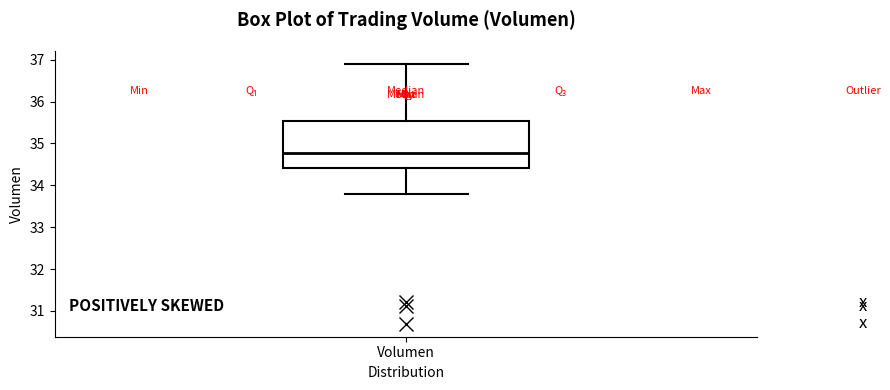

Read this box plot against the y-axis: the position of the median line, the range covered by the box, and the ends of both whiskers. The values are not printed on the chart, so give them approximately, as read against the axis.

median 34.8, box 34.4 to 35.5, whiskers 33.8 to 36.9